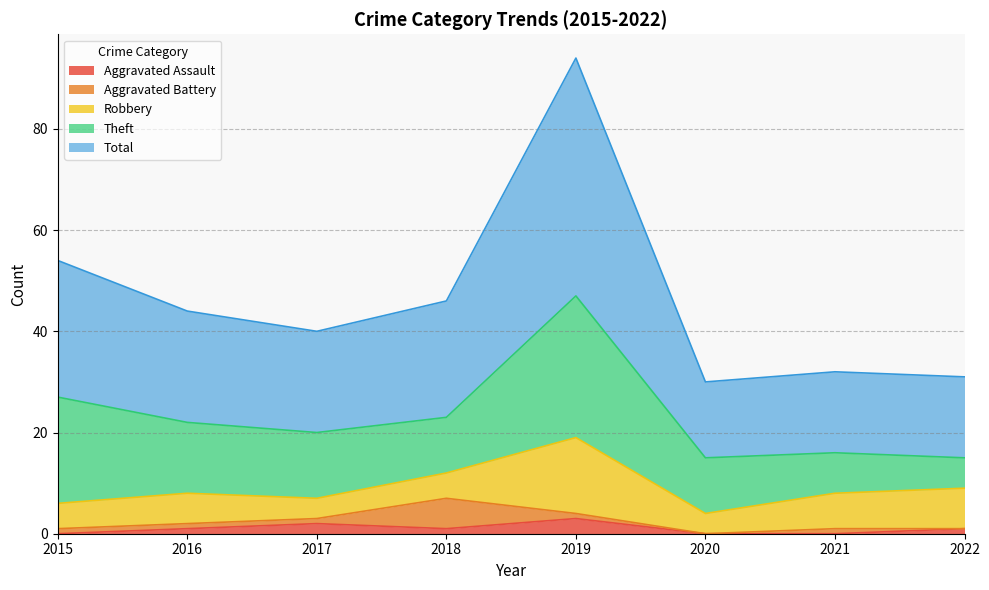

What is the difference between the highest and lowest values at 2019?

46